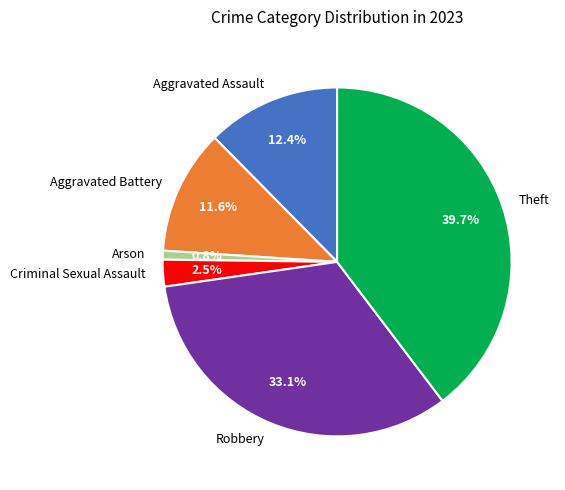

Rank the categories by value from highest to lowest.

Theft, Robbery, Aggravated Assault, Aggravated Battery, Criminal Sexual Assault, Arson